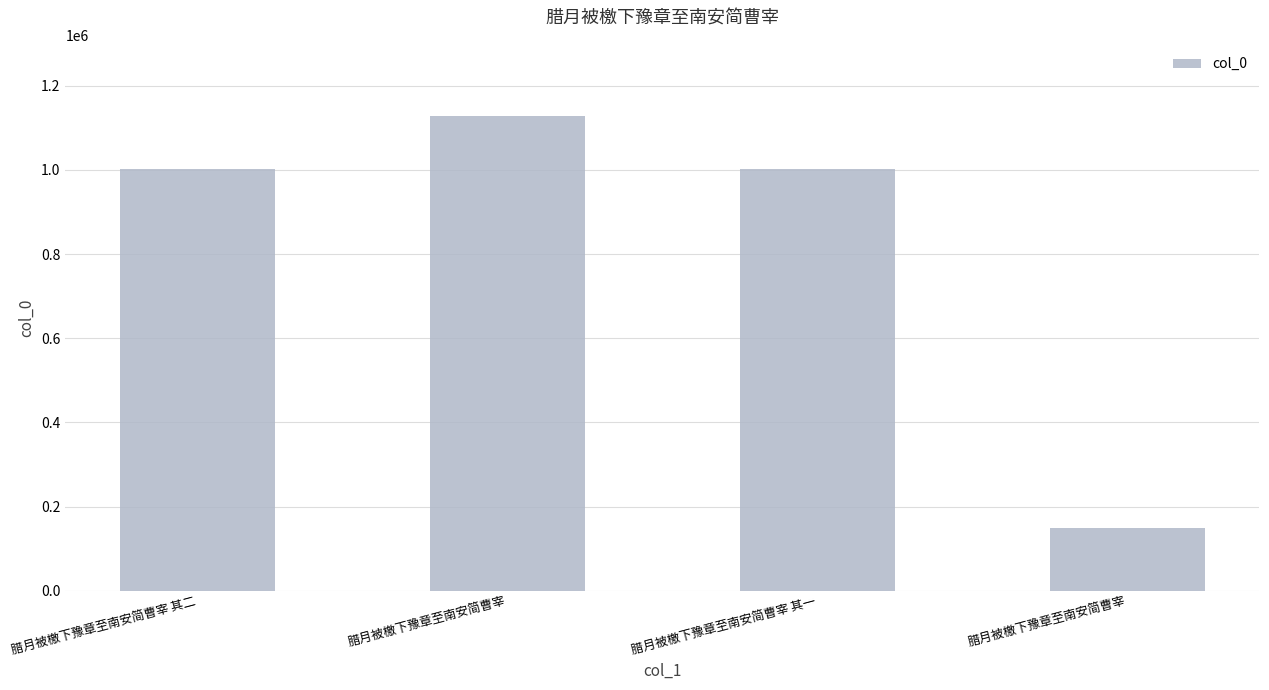

How many series are shown in this chart?

1